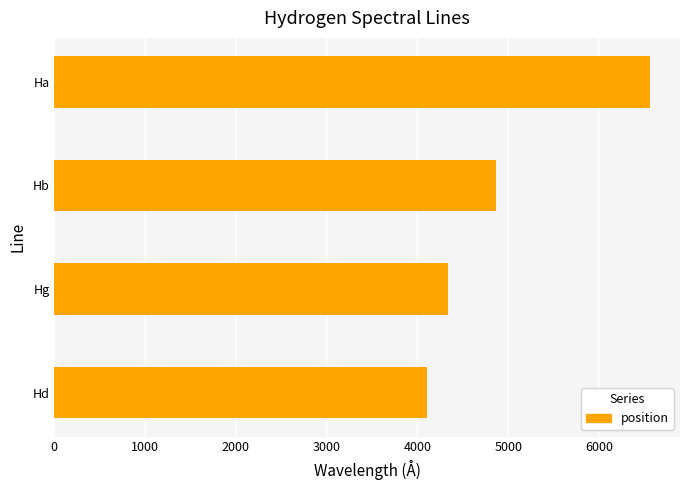

Rank the categories by value from highest to lowest.

Ha, Hb, Hg, Hd